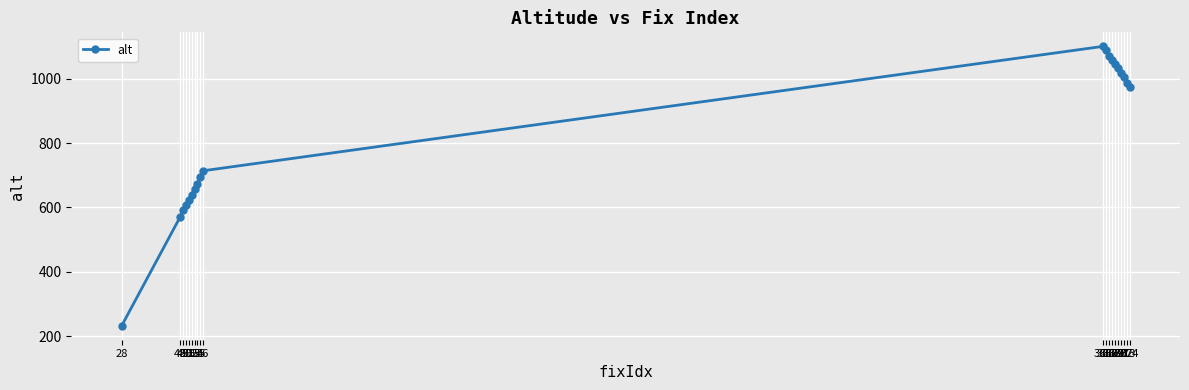

Read the value at 374, to the nearest 50.

1000